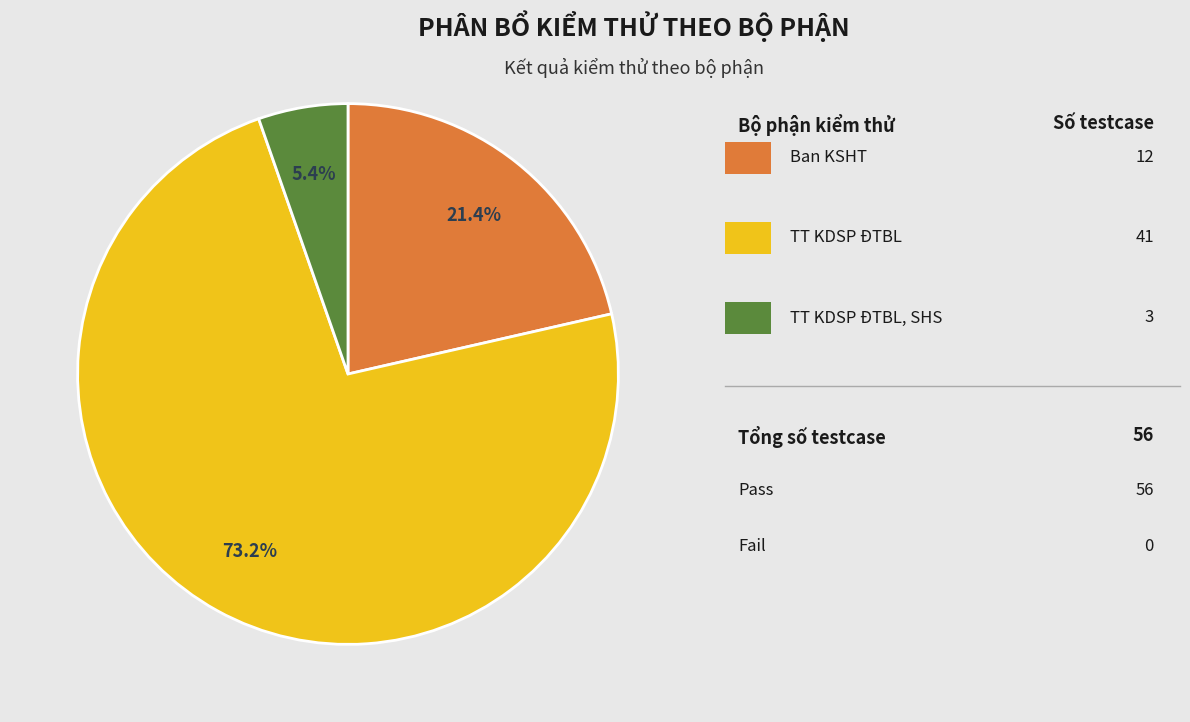

Is there a majority slice in this chart?

Yes